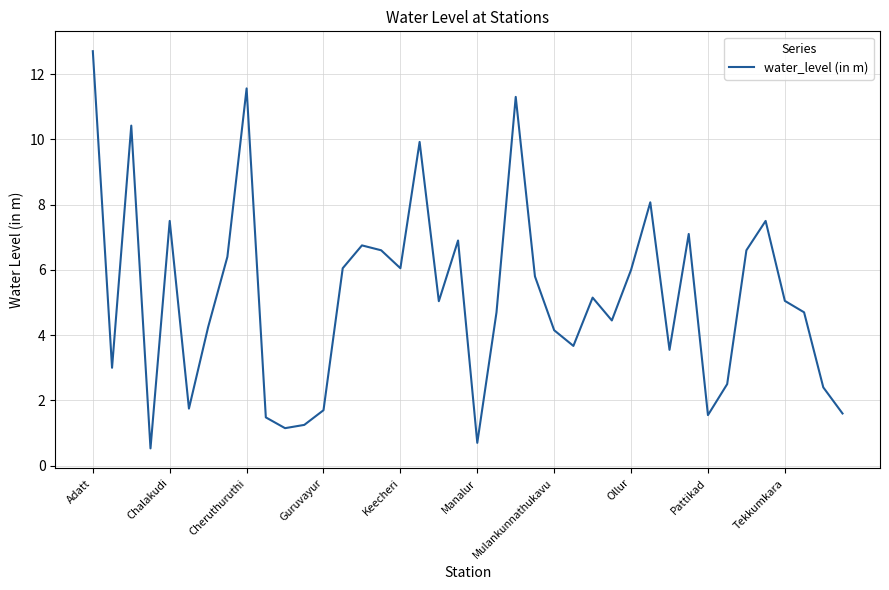

What is the smallest value displayed?

0.5